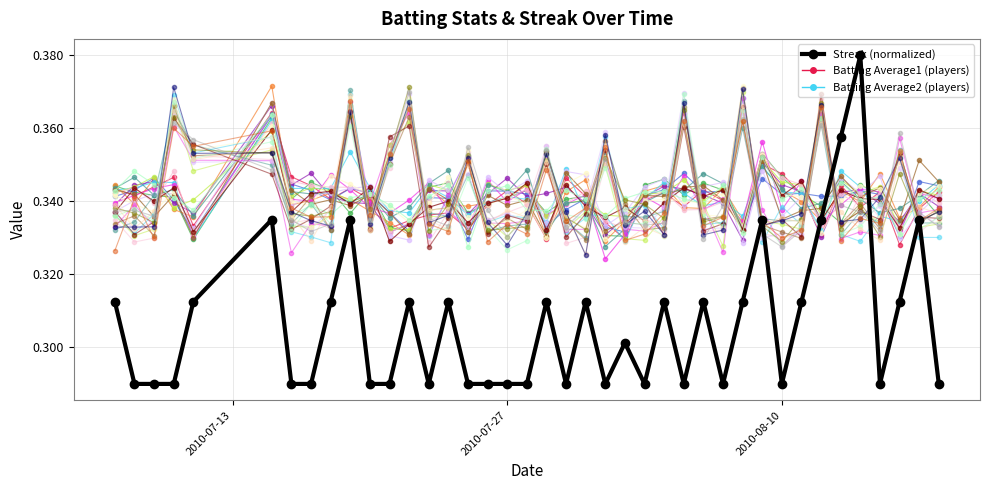

Count the Streak (normalized) values in the range 0 to 1.

40